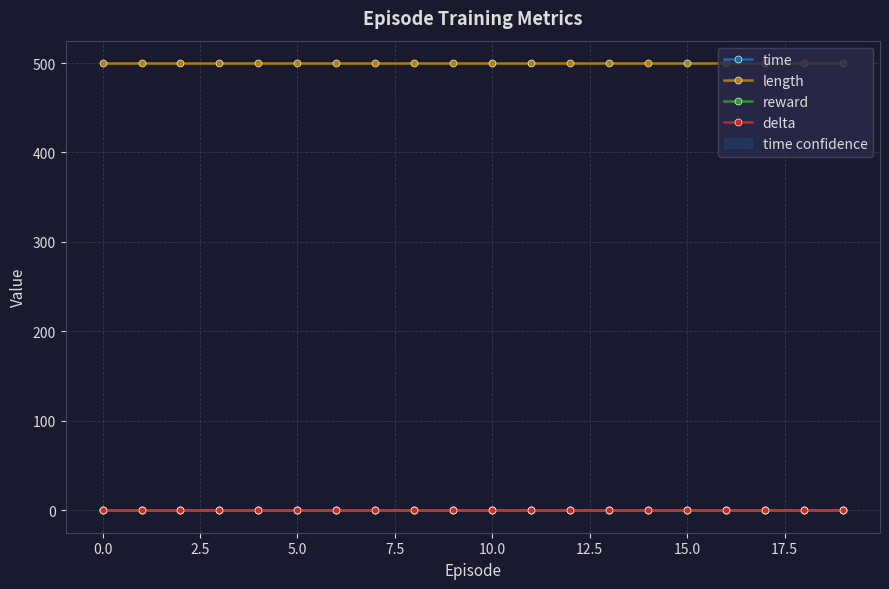

What is the total value across all series at 5.0?

500.0